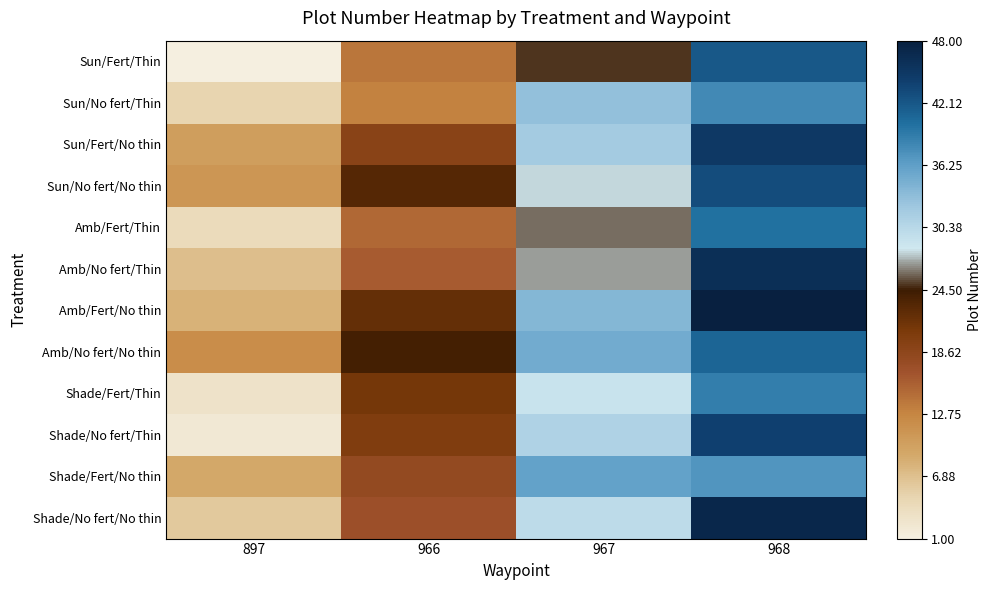

At how many categories does at least one series exceed 24?

2